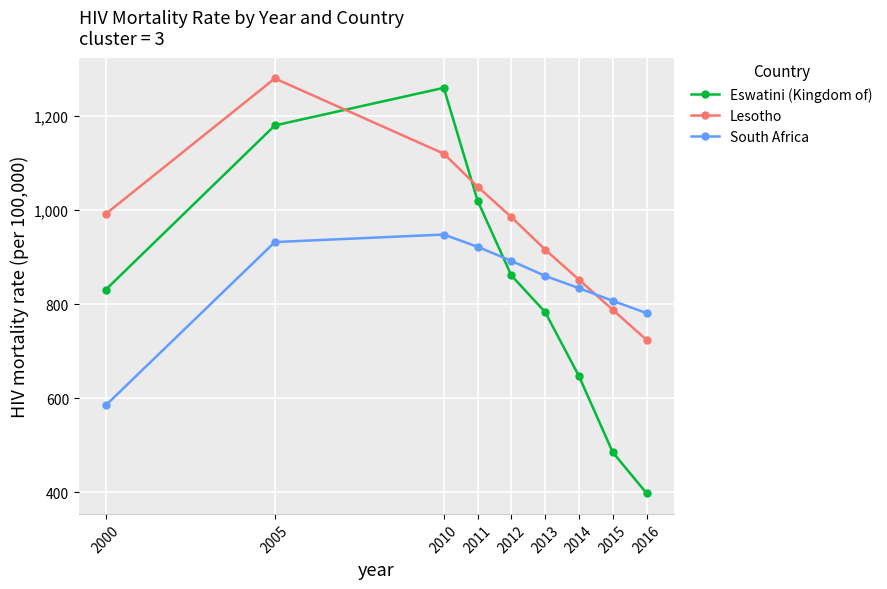

What is the difference between the highest and lowest values at 2000?

407